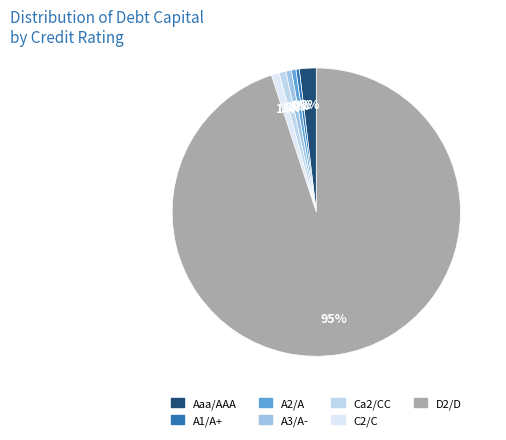

Rank the categories by value from highest to lowest.

D2/D, C2/C, Ca2/CC, Aaa/AAA, A3/A-, A2/A, A1/A+